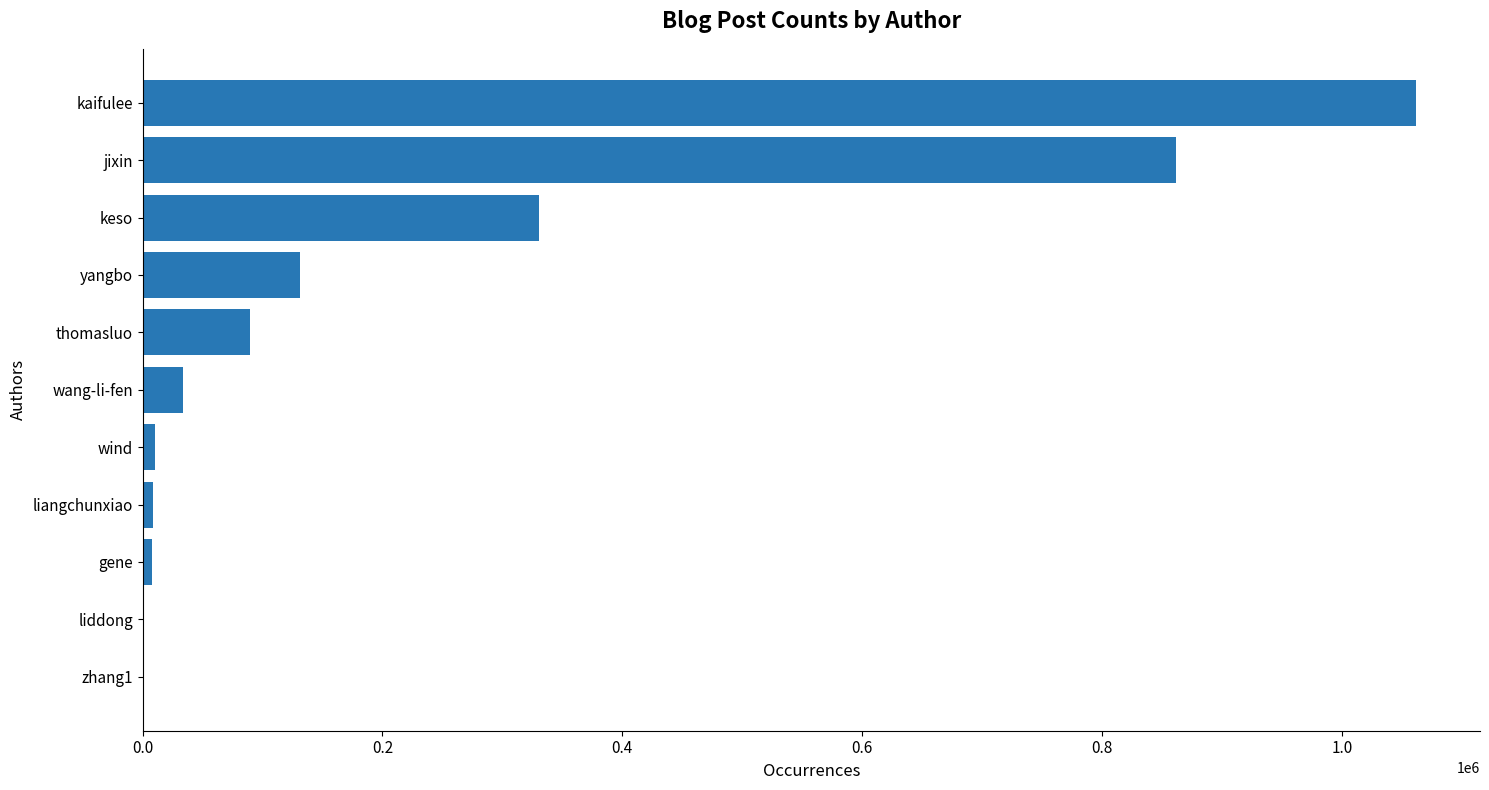

What value does the data have at kaifulee?

1062164